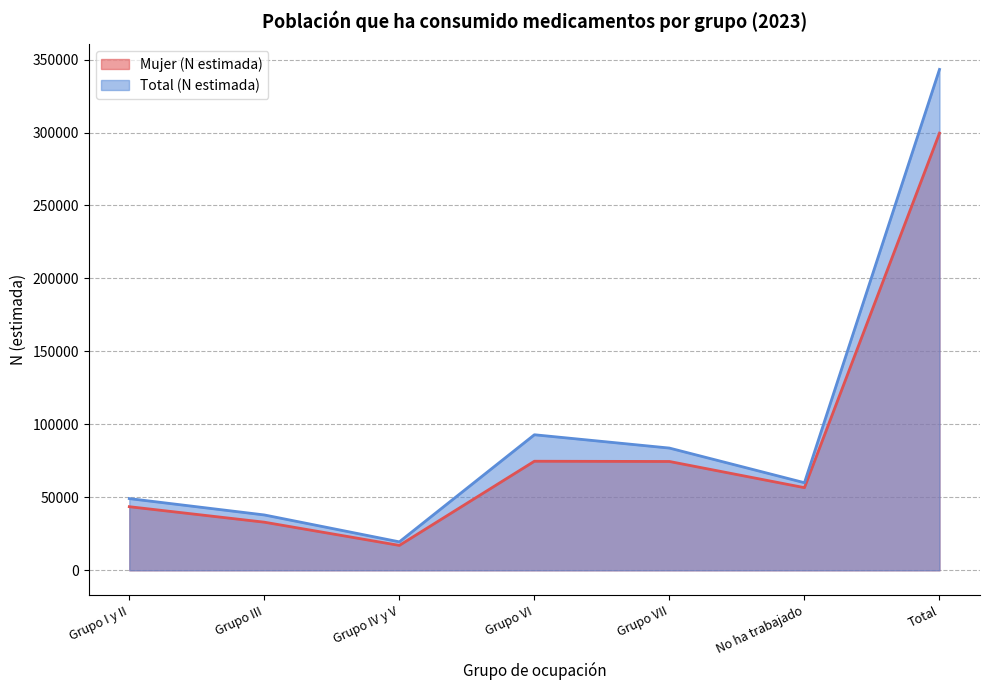

What is the label of the 1st point from the left?

Grupo I y II